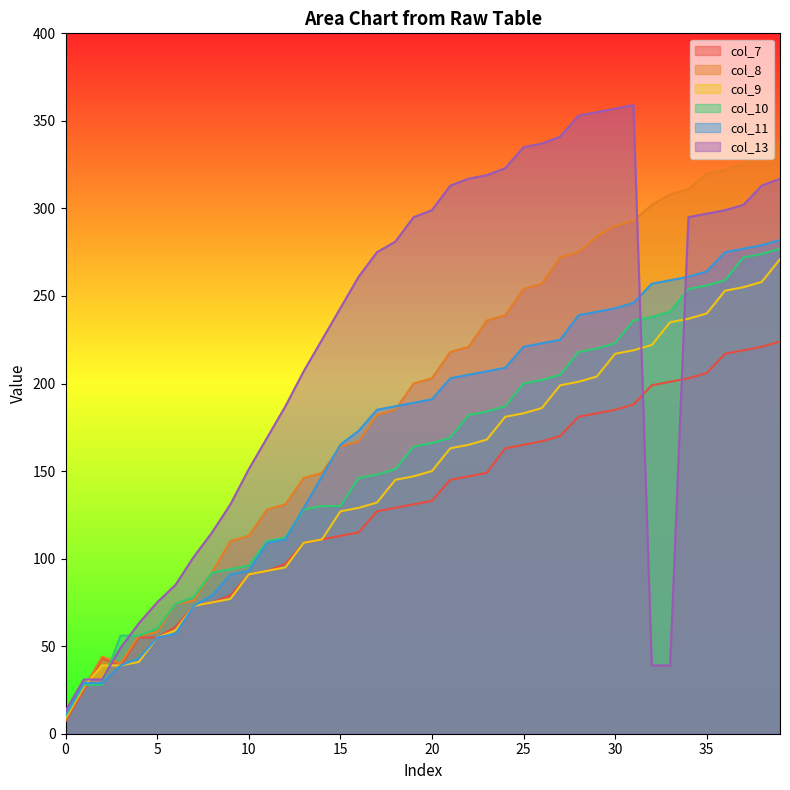

Where does the col_8 series first go above 203?

21